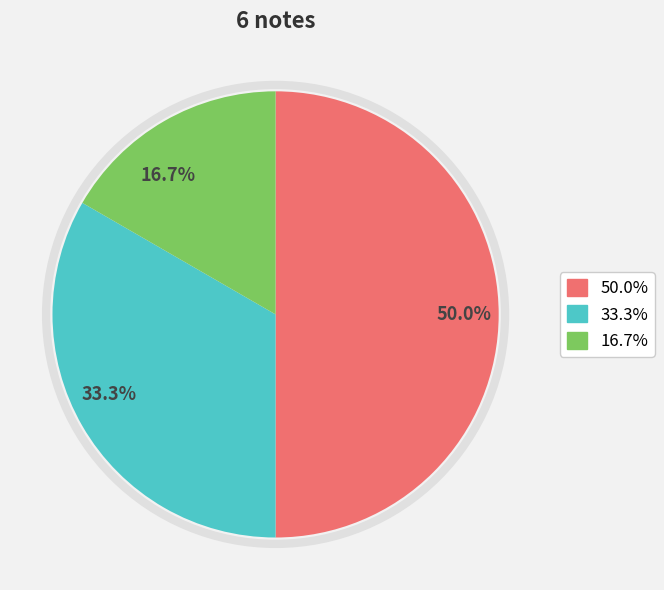

How many slices are in this pie chart?

3